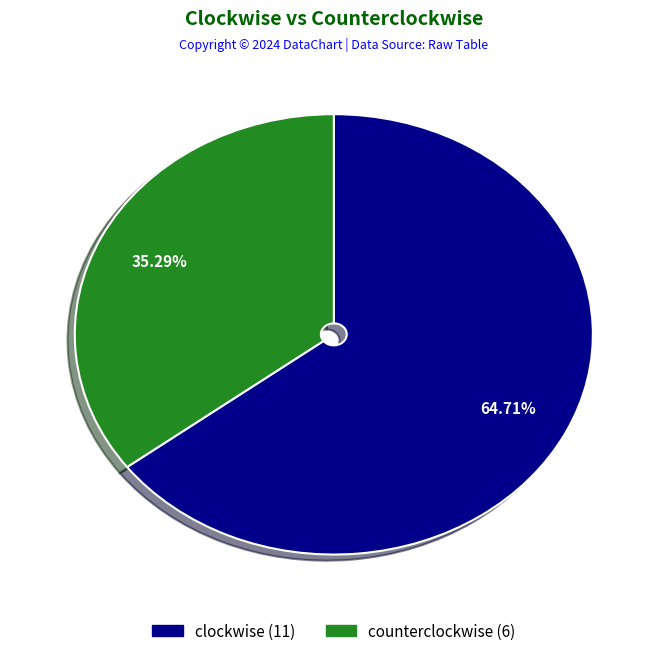

To the nearest percent, what is the average slice percentage?

50%